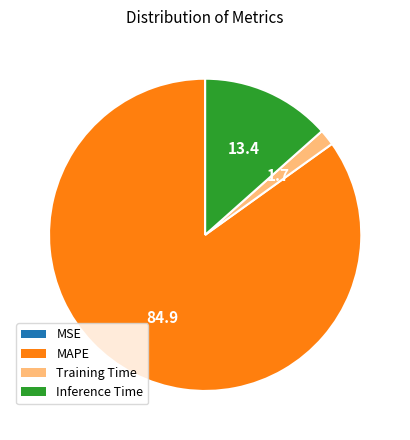

Is there any slice that represents more than half of the pie?

Yes